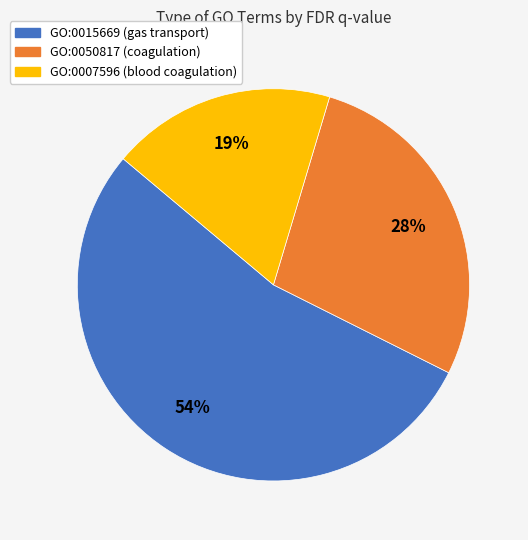

Which slice is the largest?

GO:0015669 (gas transport)